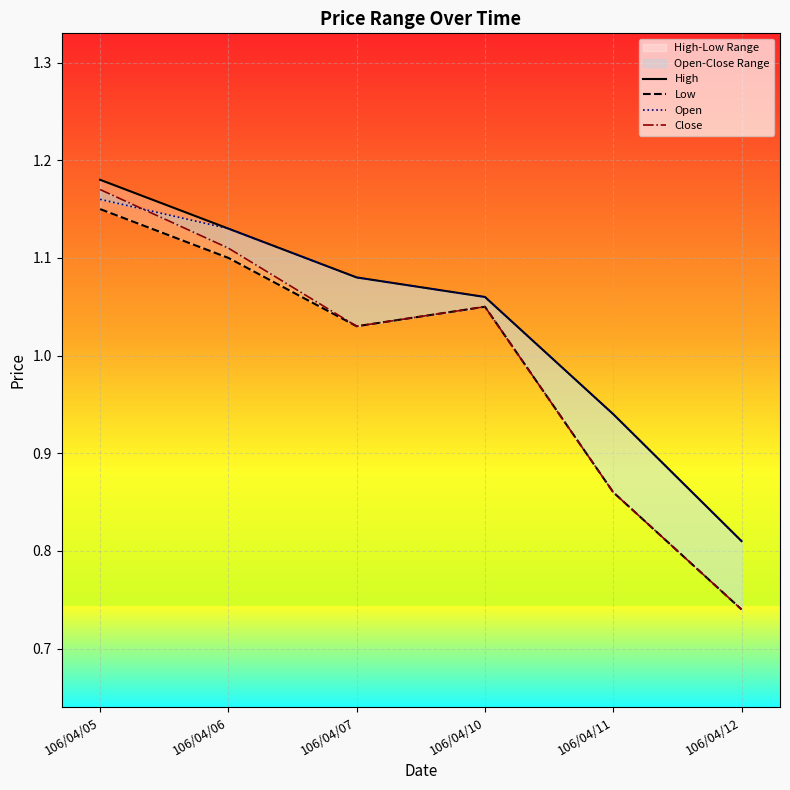

At which category is the sum across all series the highest?

106/04/05